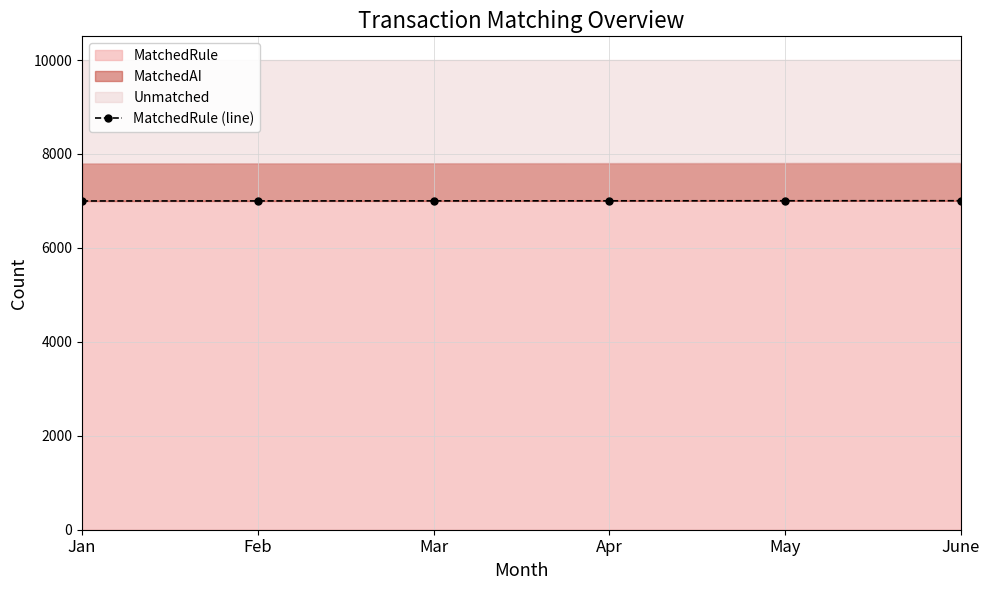

Where does the data first go above 7003?

May